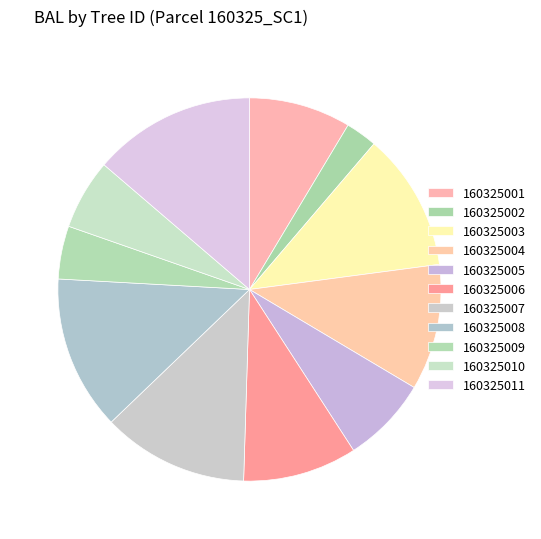

To the nearest percent, what is the combined percentage of 160325010 and 160325002?

9%